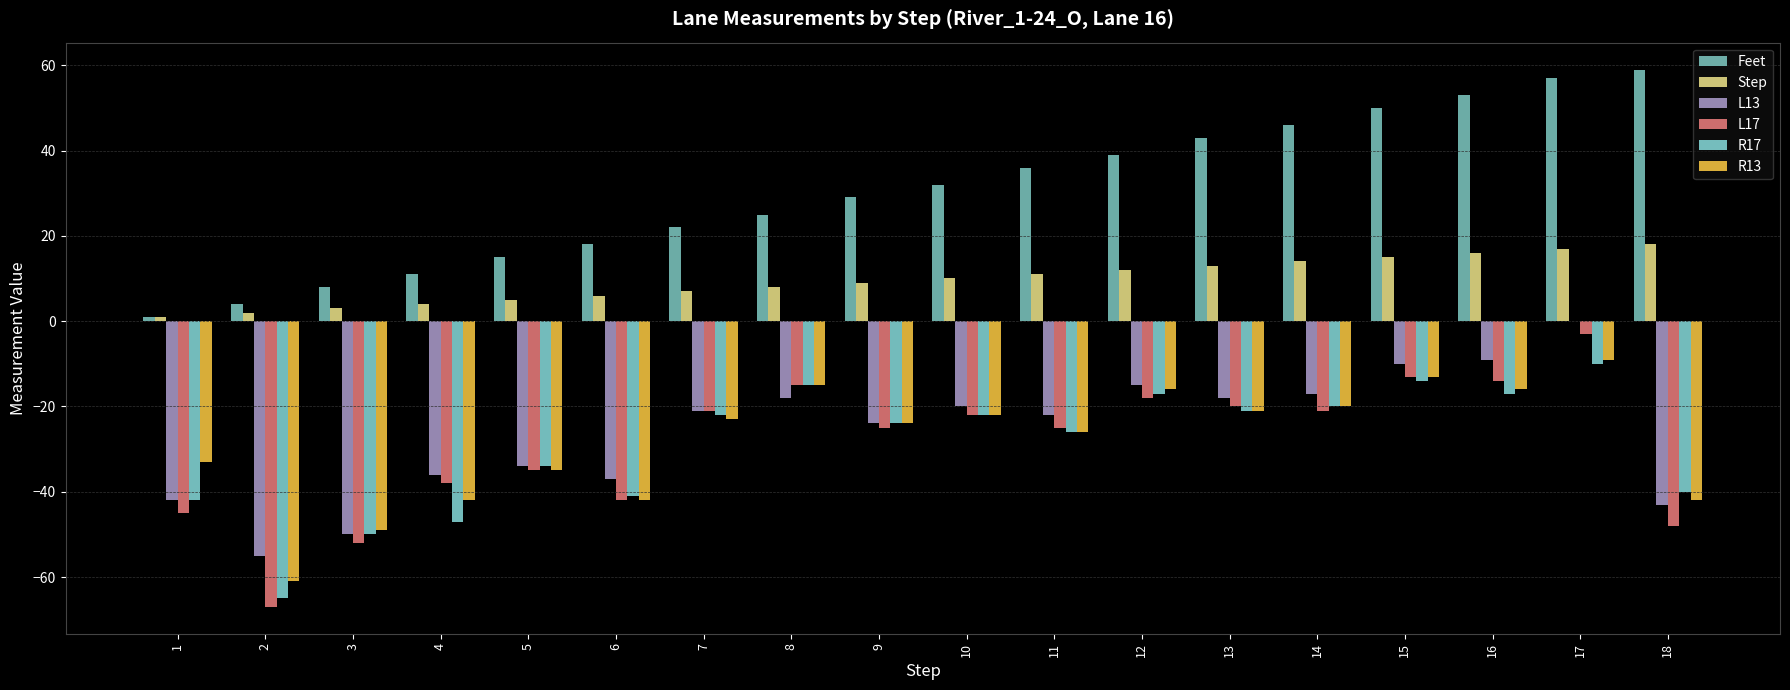

Reading left to right, transcribe all the data shown in this chart.

Feet: 1	4	8	11	15	18	22	25	29	32	36	39	43	46	50	53	57	59
Step: 1	2	3	4	5	6	7	8	9	10	11	12	13	14	15	16	17	18
L13: -42	-55	-50	-36	-34	-37	-21	-18	-24	-20	-22	-15	-18	-17	-10	-9	0	-43
L17: -45	-67	-52	-38	-35	-42	-21	-15	-25	-22	-25	-18	-20	-21	-13	-14	-3	-48
R17: -42	-65	-50	-47	-34	-41	-22	-15	-24	-22	-26	-17	-21	-20	-14	-17	-10	-40
R13: -33	-61	-49	-42	-35	-42	-23	-15	-24	-22	-26	-16	-21	-20	-13	-16	-9	-42